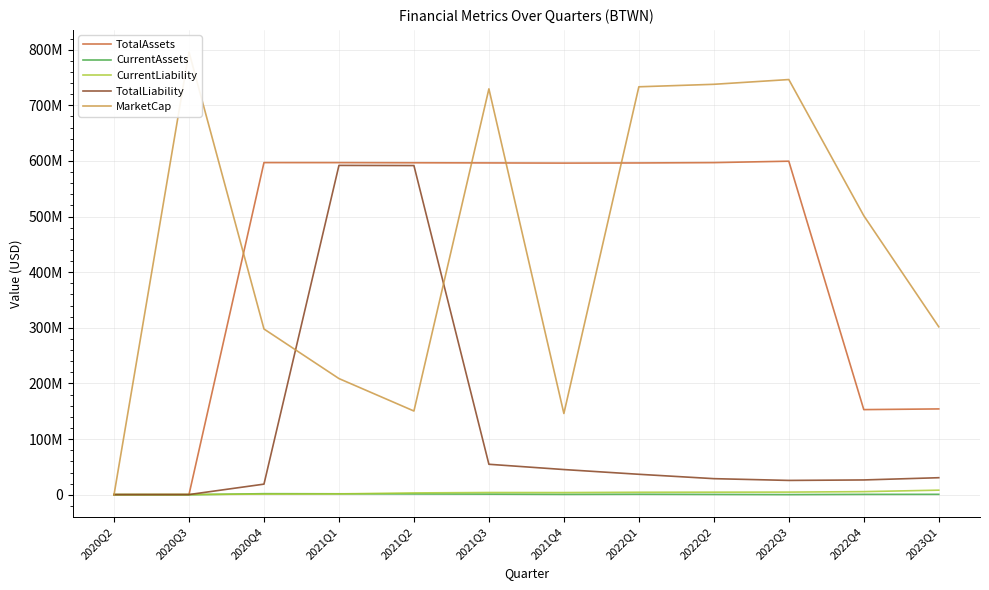

The value of TotalAssets at 2021Q3 is 971507877.1. True or false?

False